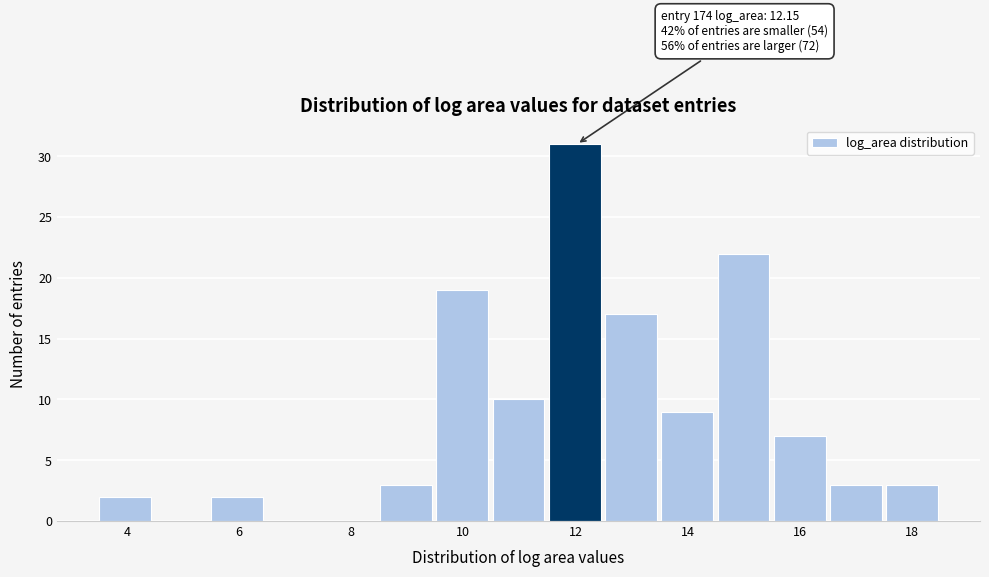

Which range on the x-axis has the tallest bar?

11.6 to 12.6